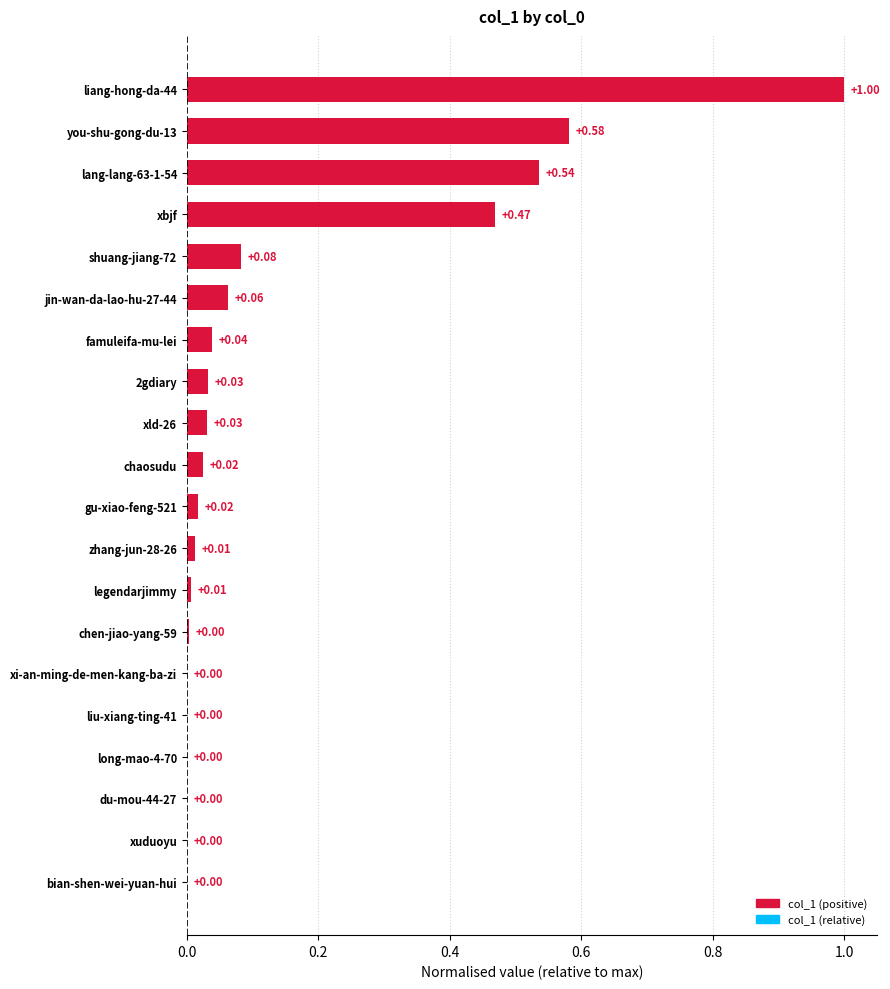

What is the sum of all values?

2.9